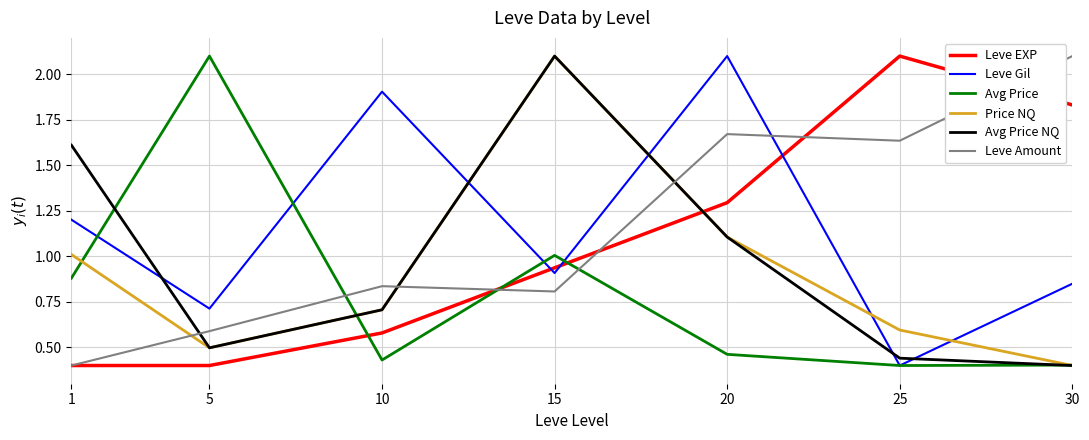

At how many categories does at least one series exceed 0?

7